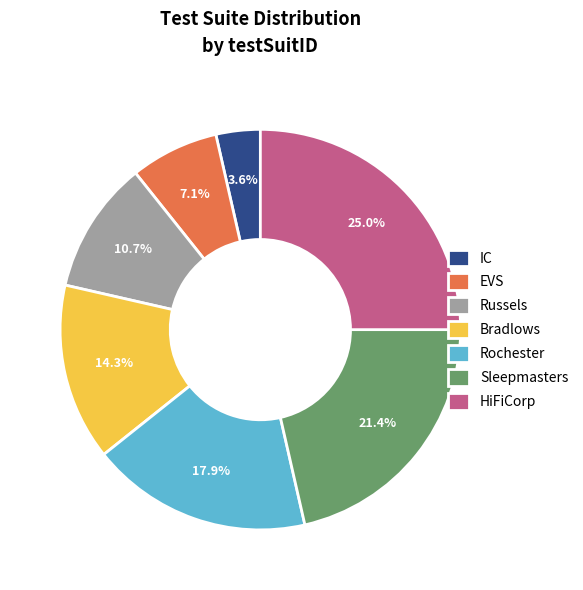

What percentage do EVS and Bradlows together represent?

21.4%